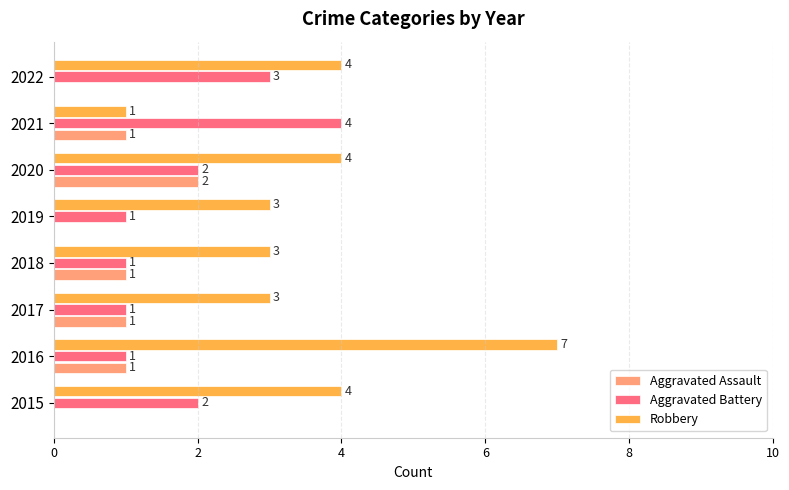

The Robbery series shows 5 at 2019. True or false?

False